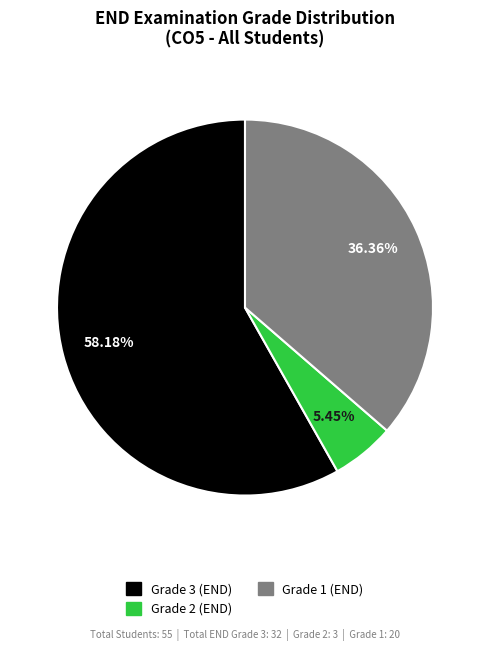

Which has a higher value, Grade 1 (END) or Grade 3 (END)?

Grade 3 (END)